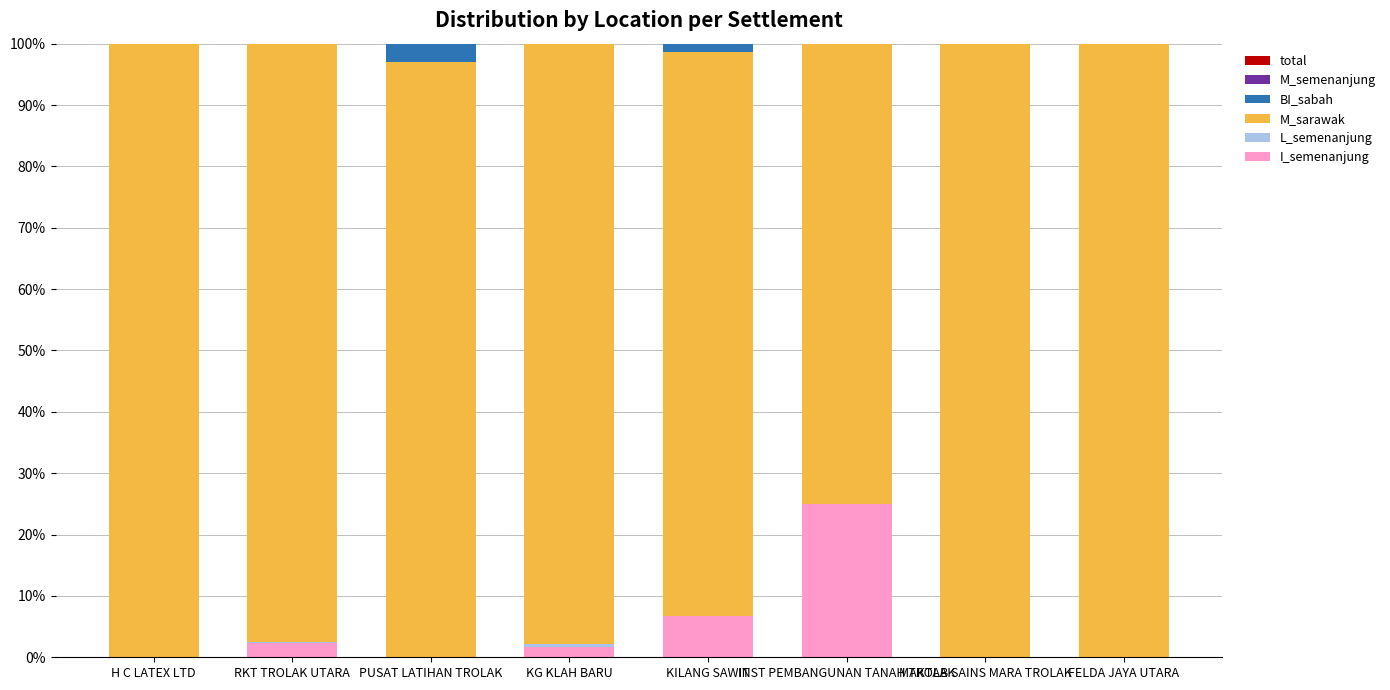

What is the value of the total bar at the 4th from the left?

100.0